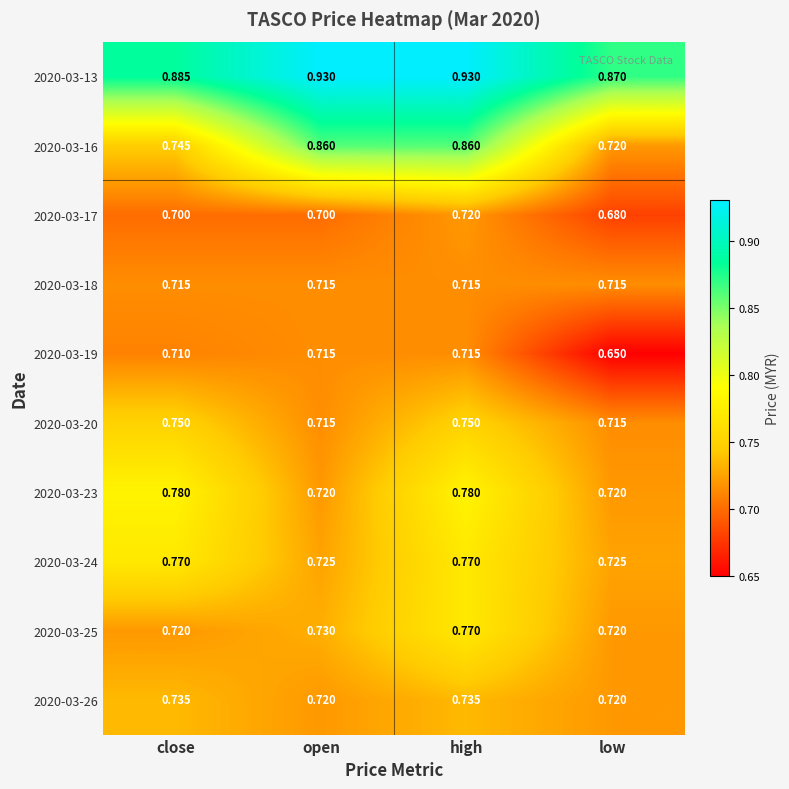

Is the value of 2020-03-17 at open greater than the value of 2020-03-25 at close?

No